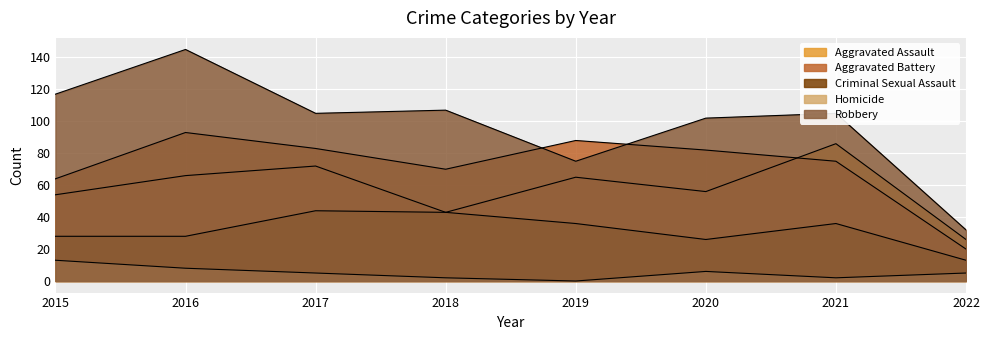

Where is the first local maximum for Robbery?

2016